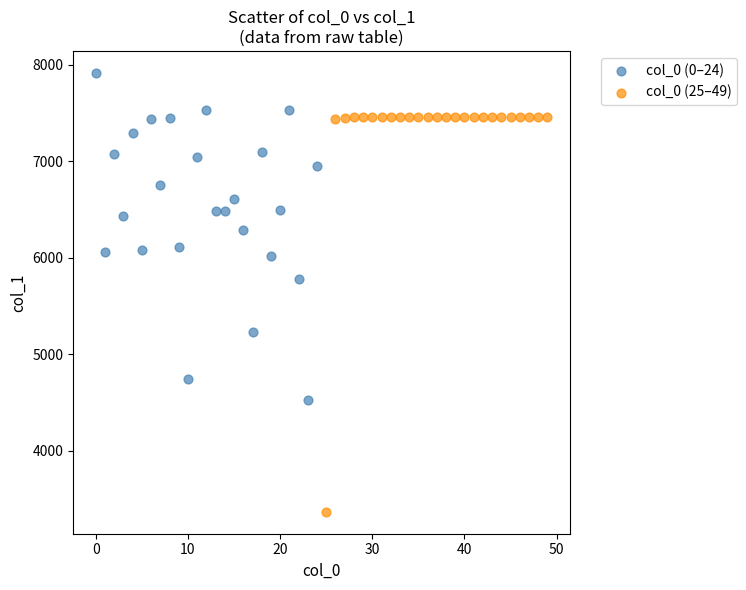

Which series has the largest Y range (max minus min)?

col_0 (25–49)